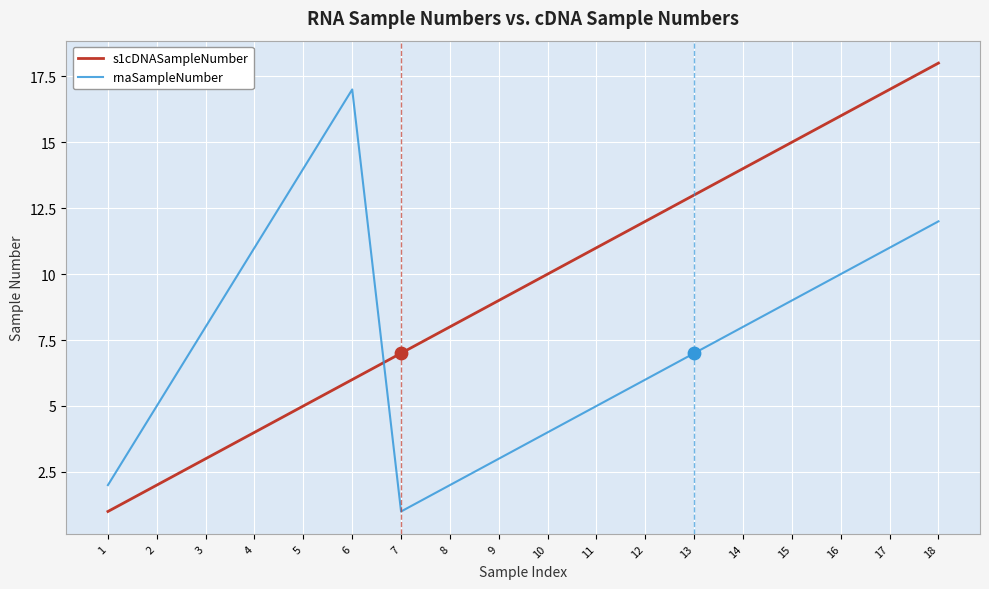

Which series has the widest spread of values?

s1cDNASampleNumber